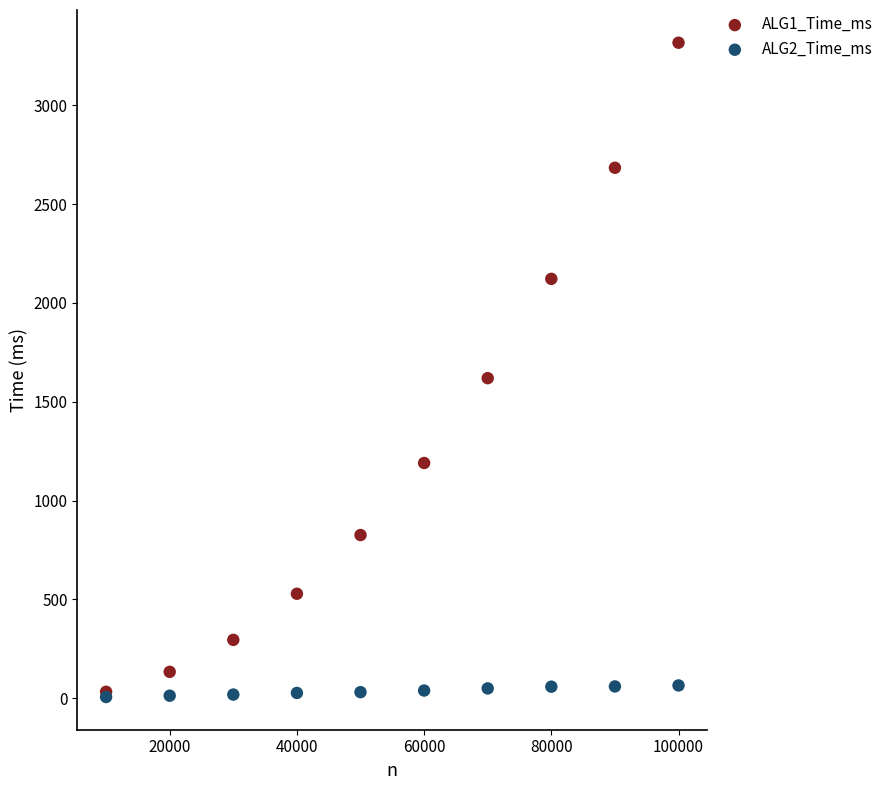

Which series reaches the maximum Y coordinate?

ALG1_Time_ms